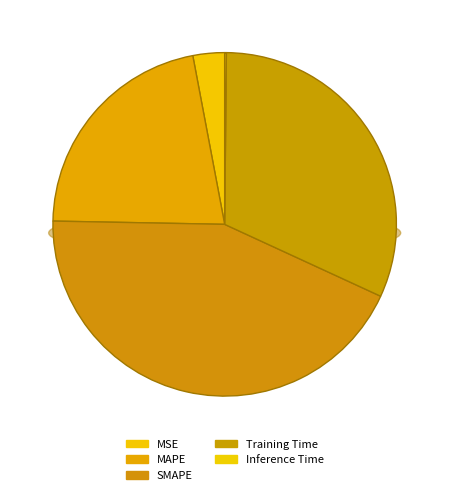

Count the number of slices in the pie.

5